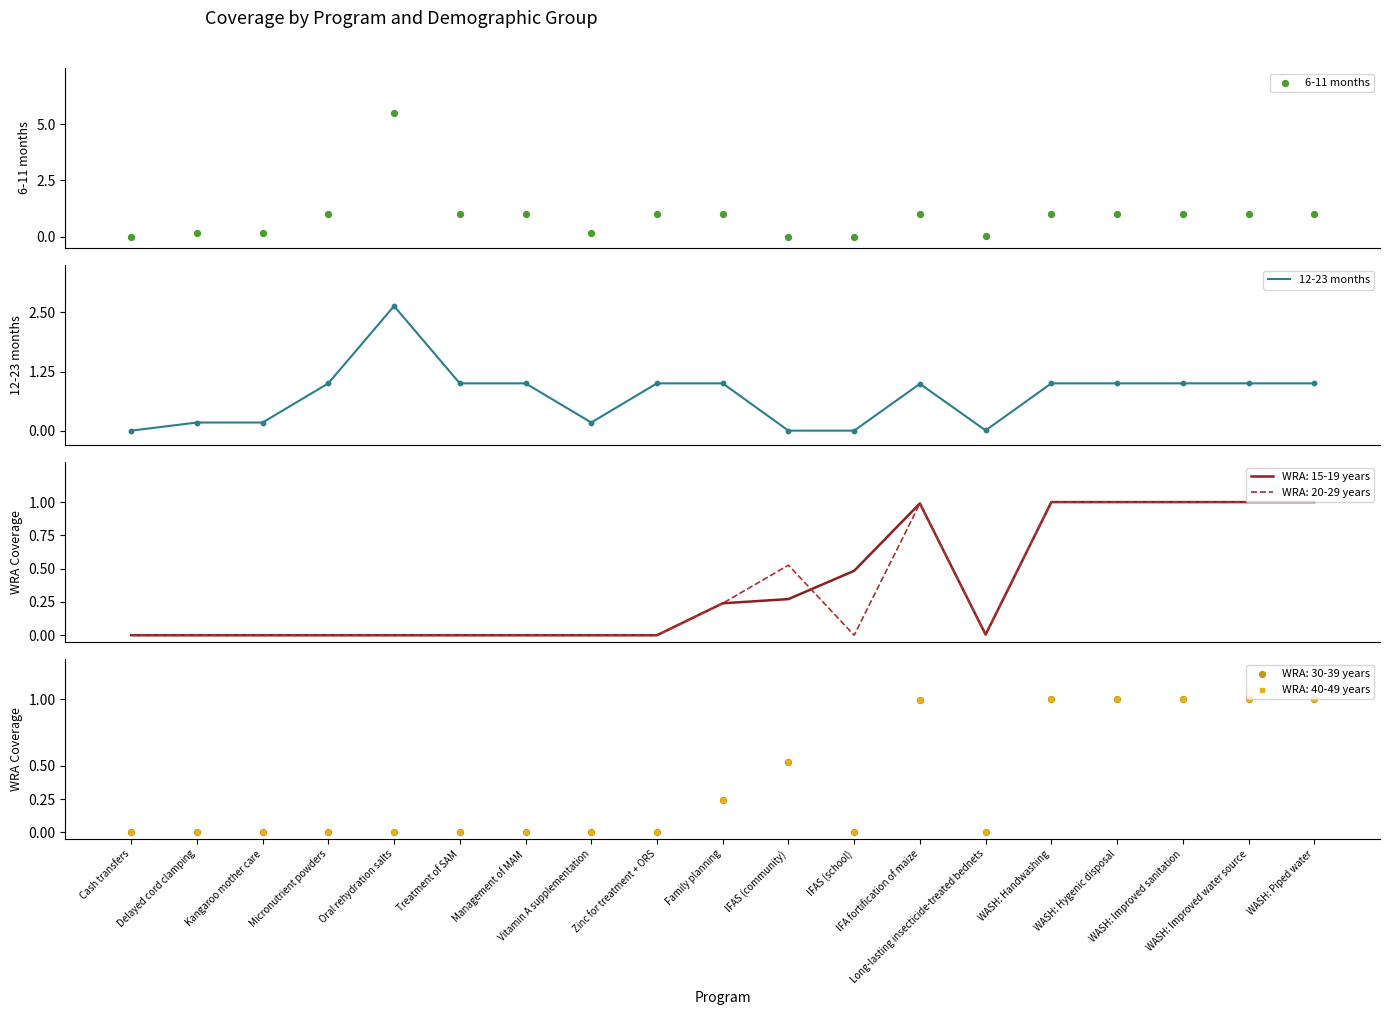

Which series has the largest Y range (max minus min)?

6-11 months